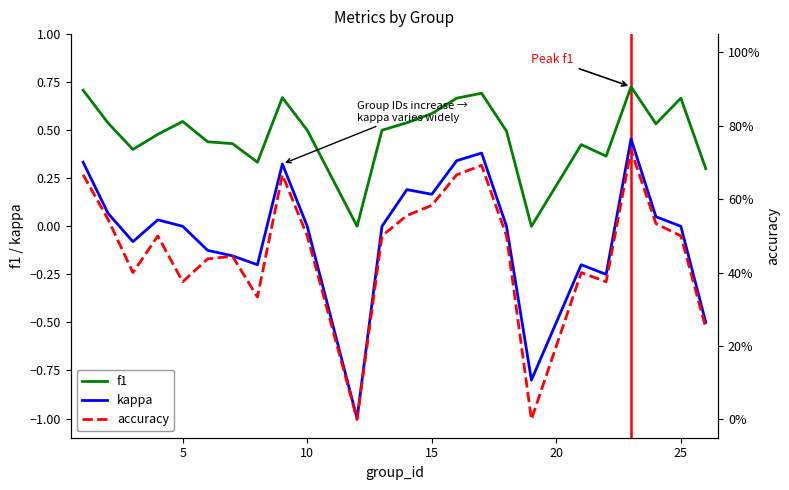

What is the difference between the second highest and minimum values in the kappa series?

1.4